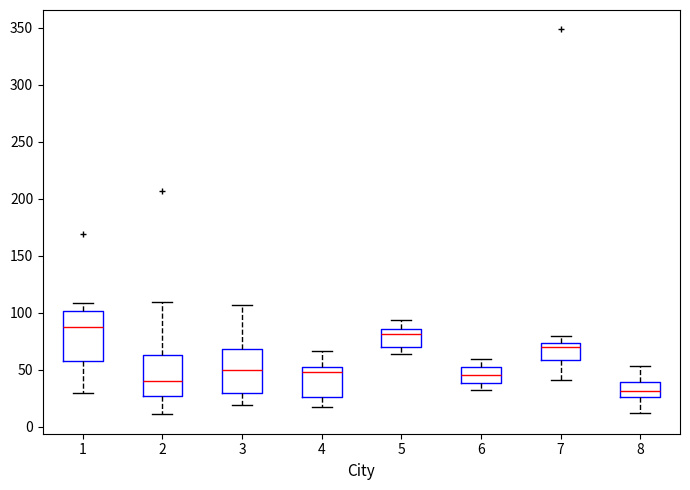

Reading left to right, read every box against the y-axis: the position of its median line, the range the box covers, and the ends of its whiskers. The values are not printed on the chart, so give them approximately, as read against the axis.

1: median 85, box 55 to 100, whiskers 30 to 110
2: median 40, box 25 to 65, whiskers 10 to 110
3: median 50, box 30 to 70, whiskers 20 to 105
4: median 50 (just below the box's upper edge), box 25 to 50, whiskers 15 to 65
5: median 80, box 70 to 85, whiskers 65 to 95
6: median 45, box 40 to 50, whiskers 30 to 60
7: median 70, box 60 to 75, whiskers 40 to 80
8: median 30, box 25 to 40, whiskers 10 to 55